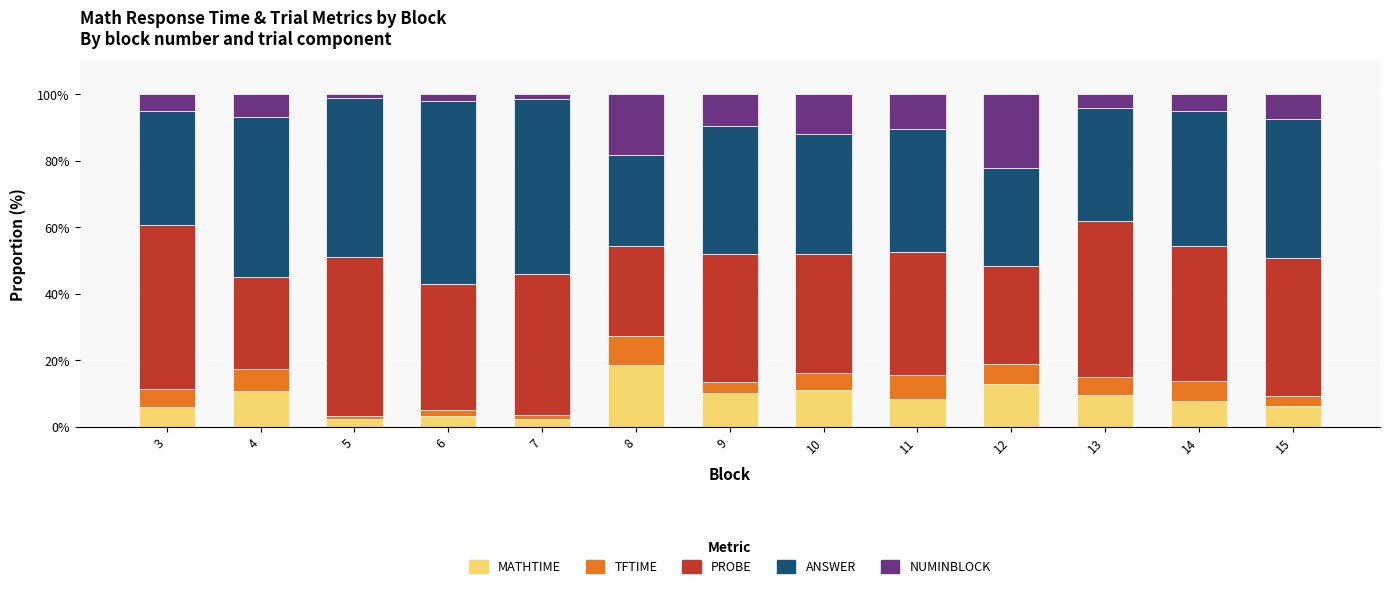

What is the total value across all series at 11?

100.0